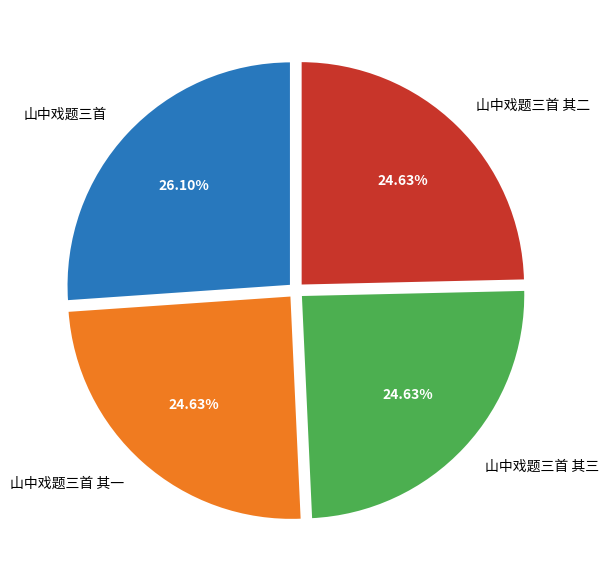

Does any single category account for the majority?

No